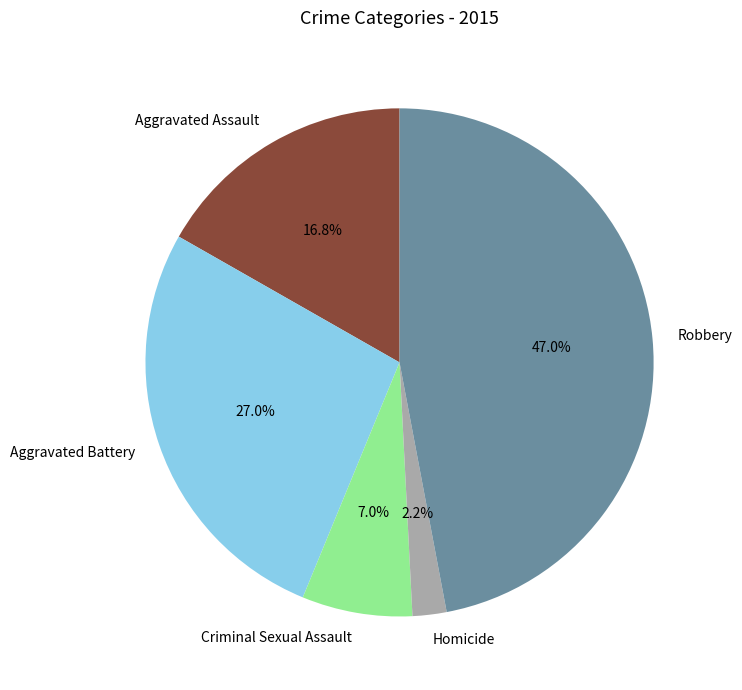

How many slices are in this pie chart?

5